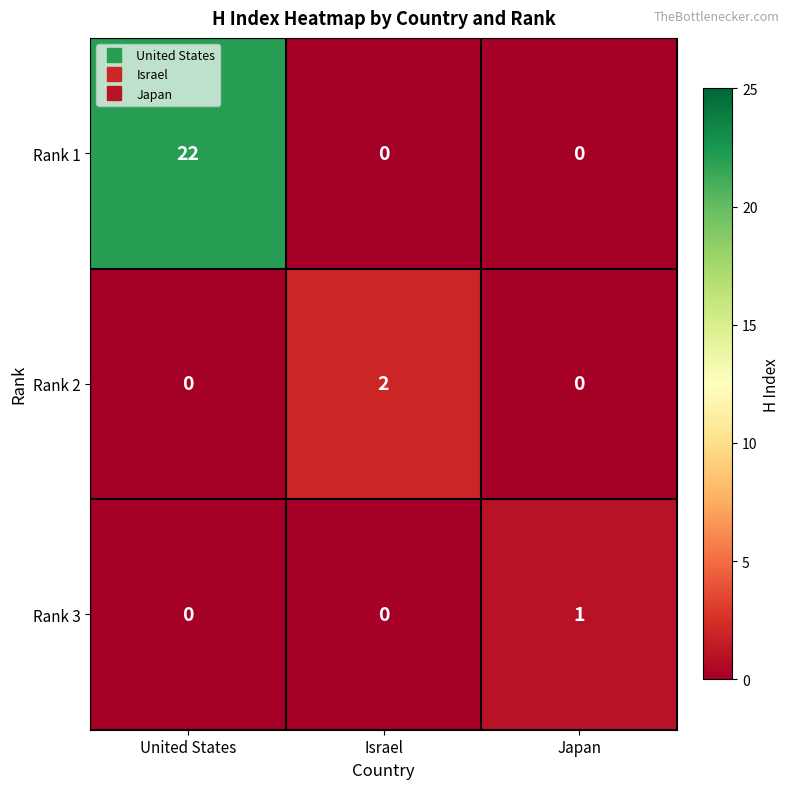

What is the difference between the highest and lowest values at Israel?

2